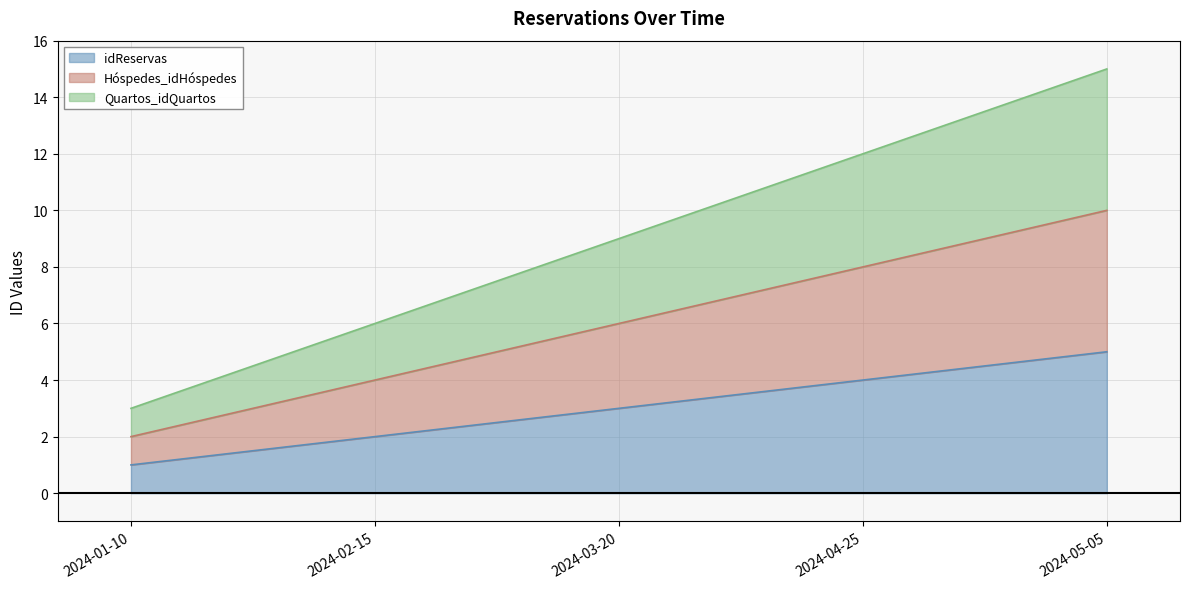

What is the sum of the idReservas values at 2024-03-20 and 2024-02-15?

5